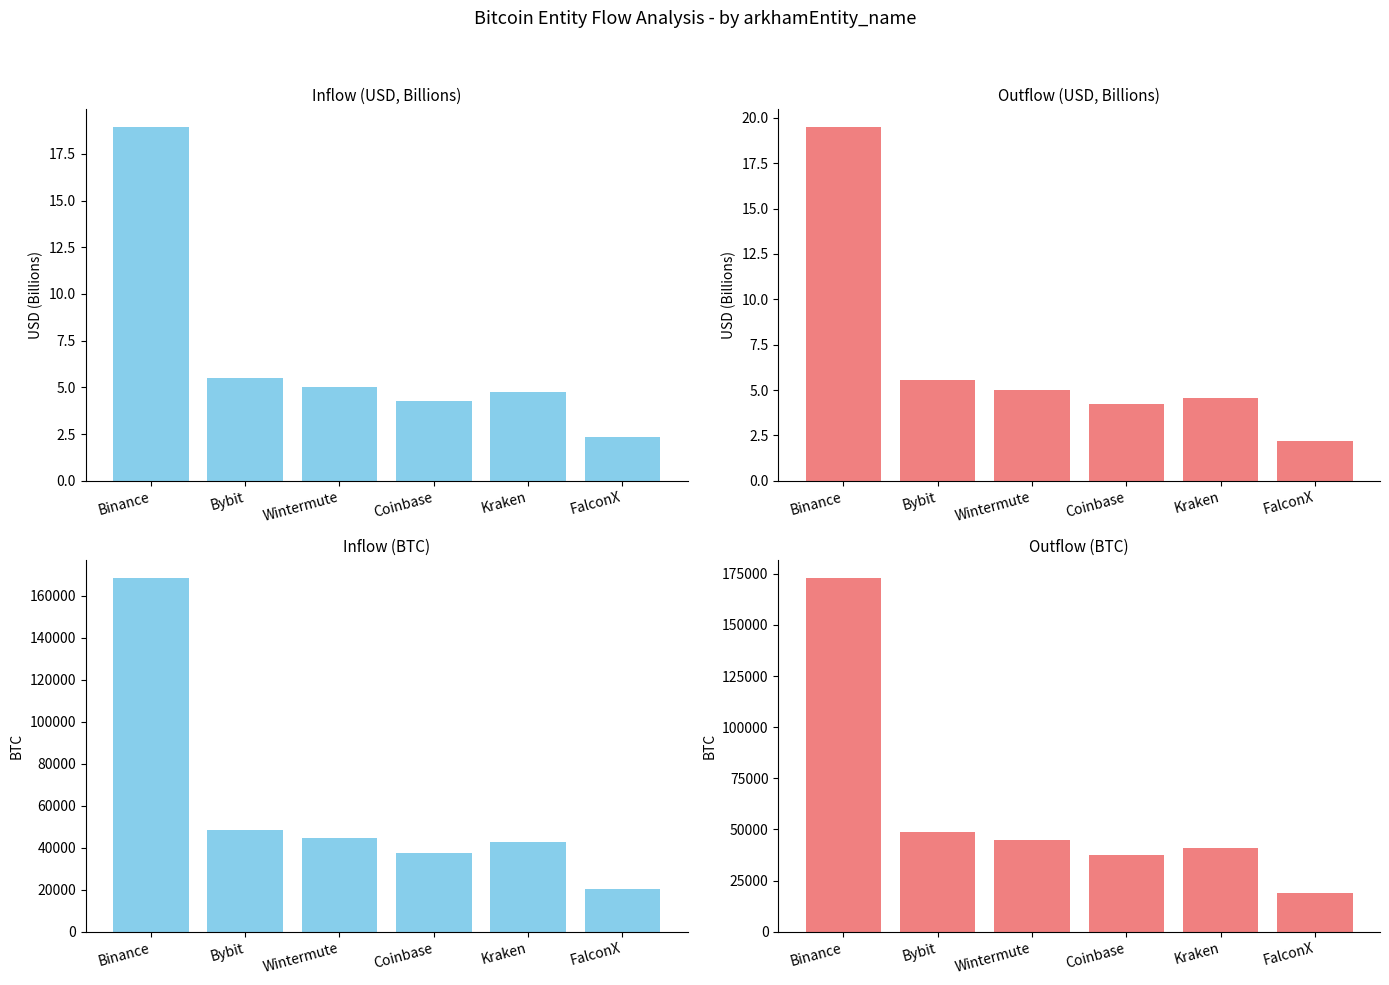

Rank the categories by outUSD (B) value from lowest to highest.

FalconX, Coinbase, Kraken, Wintermute, Bybit, Binance